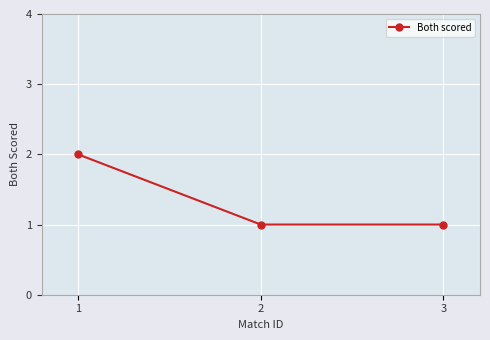

Reading left to right, what are all the values shown in this chart?

1=2	2=1	3=1